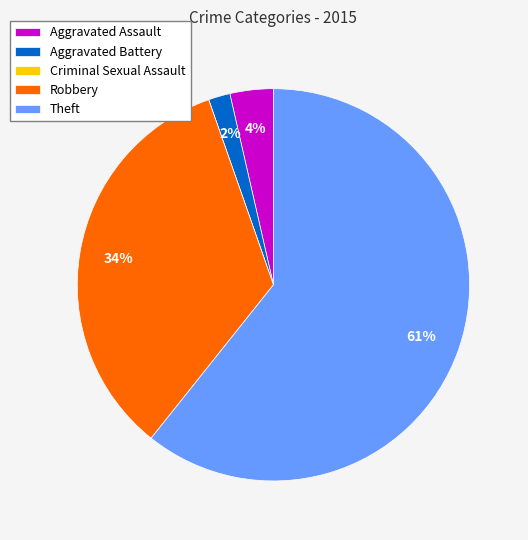

What percentage is the Aggravated Assault slice, to the nearest percent?

4%